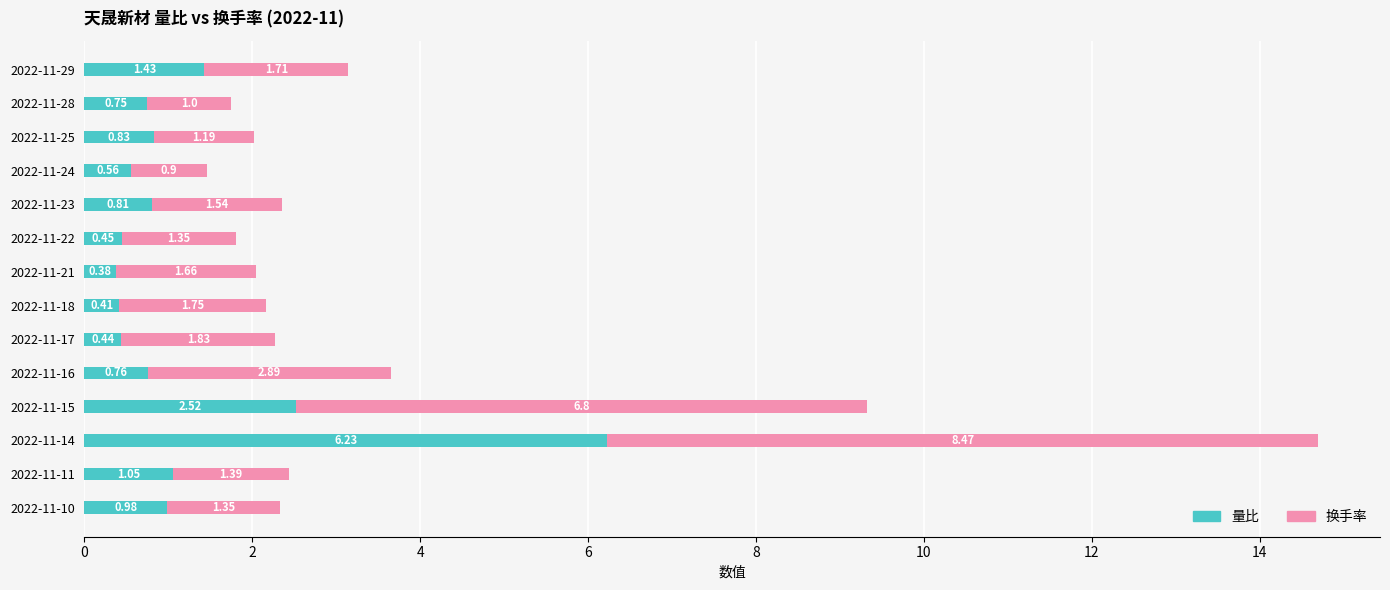

What is the total value across all series at 2022-11-11?

2.4